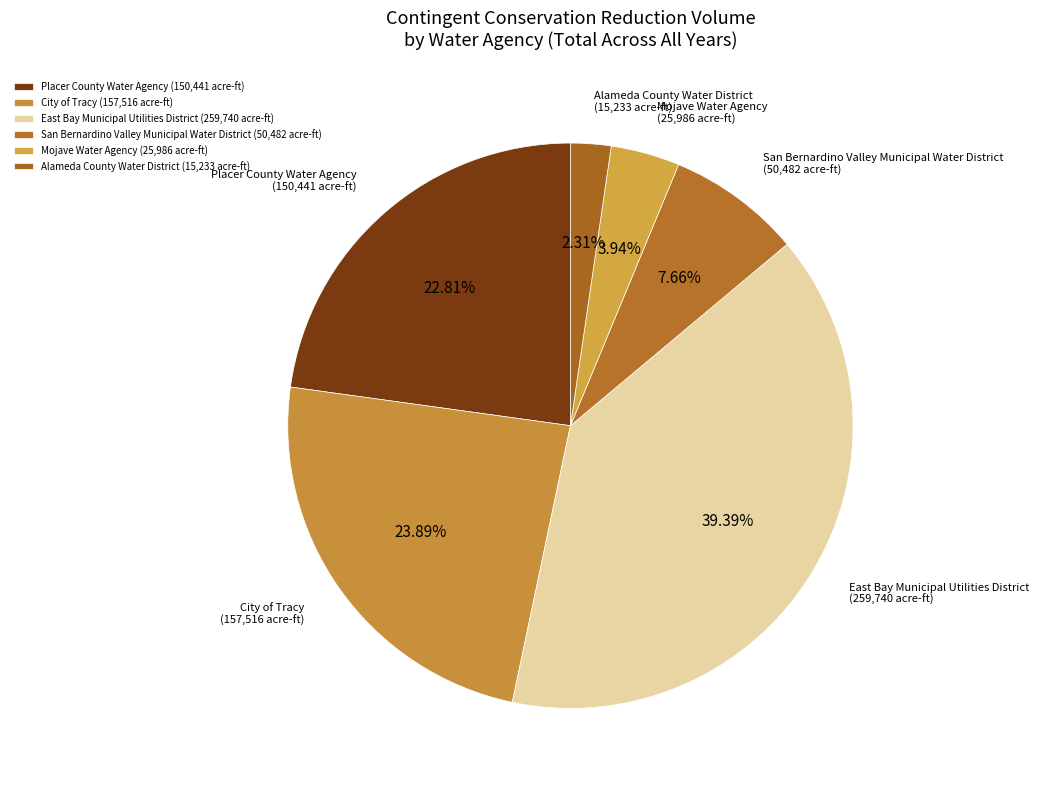

How many segments does this pie chart have?

6